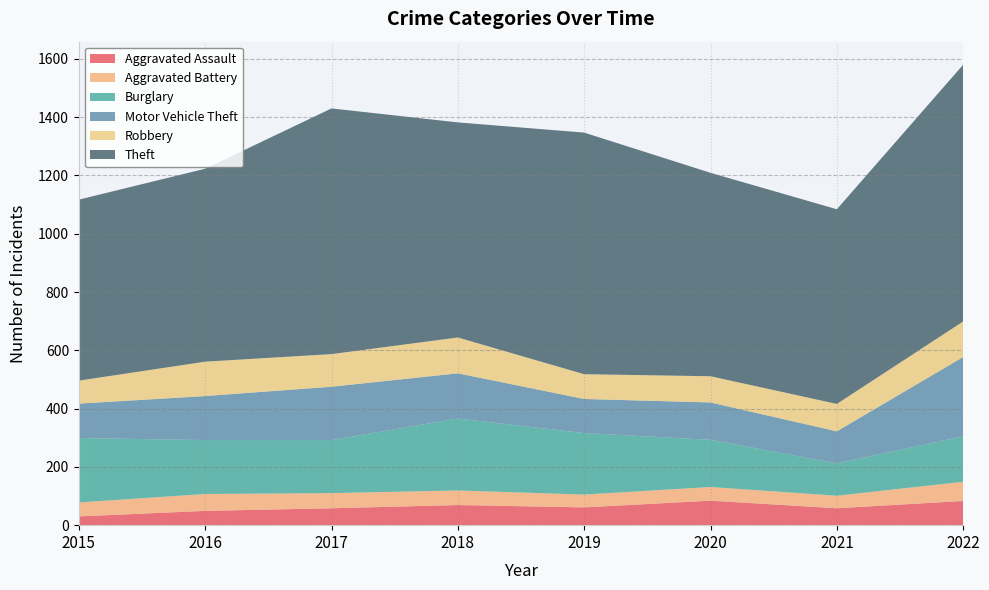

Reading left to right, what are all the values shown in this chart?

Aggravated Assault: 30	49	58	69	61	84	58	83
Aggravated Battery: 48	58	52	50	44	47	43	66
Burglary: 221	185	182	247	211	162	111	156
Motor Vehicle Theft: 118	151	183	155	117	128	110	272
Robbery: 79	118	112	123	85	90	94	122
Theft: 621	662	843	738	829	698	668	881